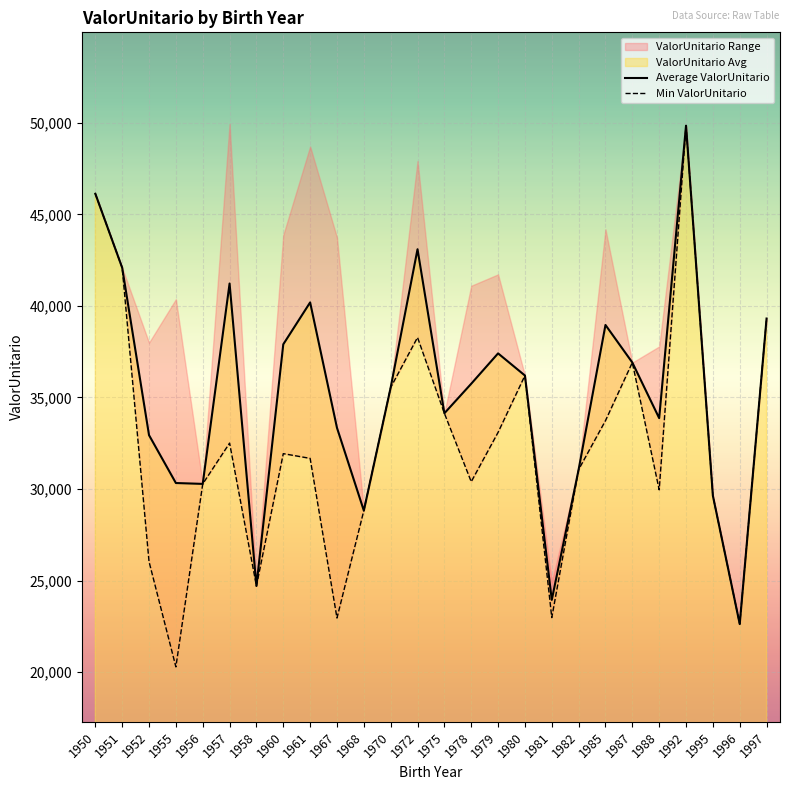

Between 1951 and 1957, which series saw the biggest shift?

Min ValorUnitario